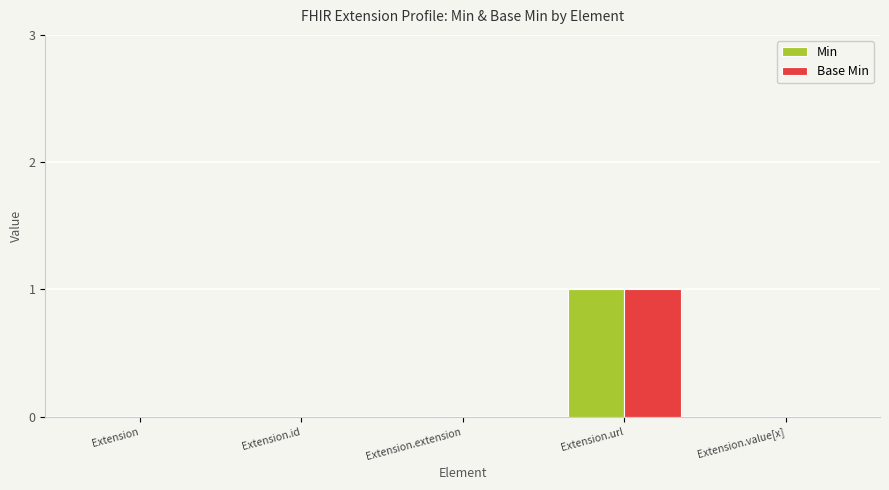

The Base Min series shows 0 at Extension.value[x]. True or false?

True